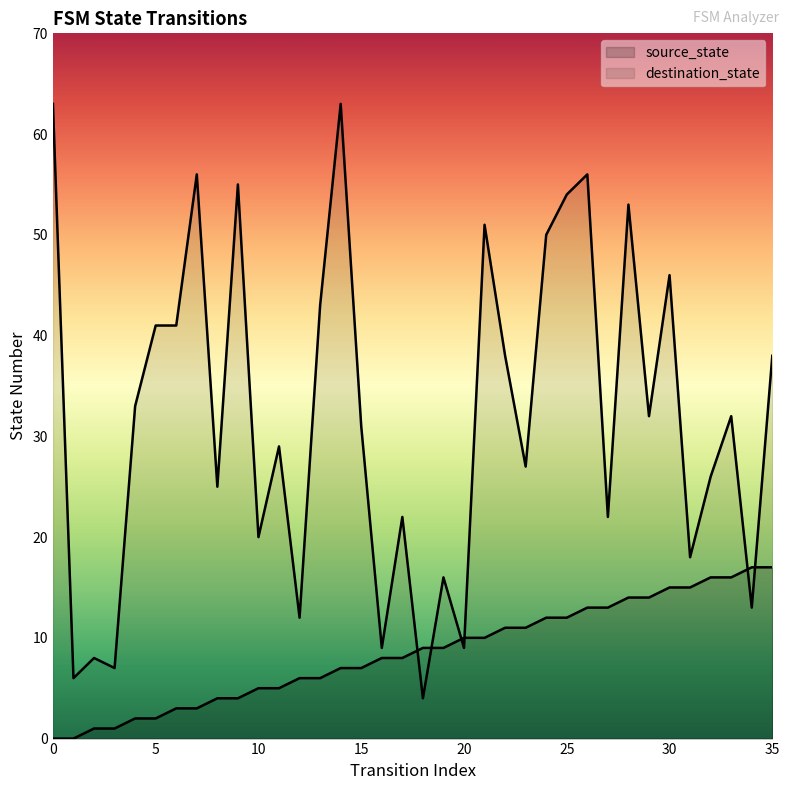

What is the value of the source_state point at the 5th from the left?

2